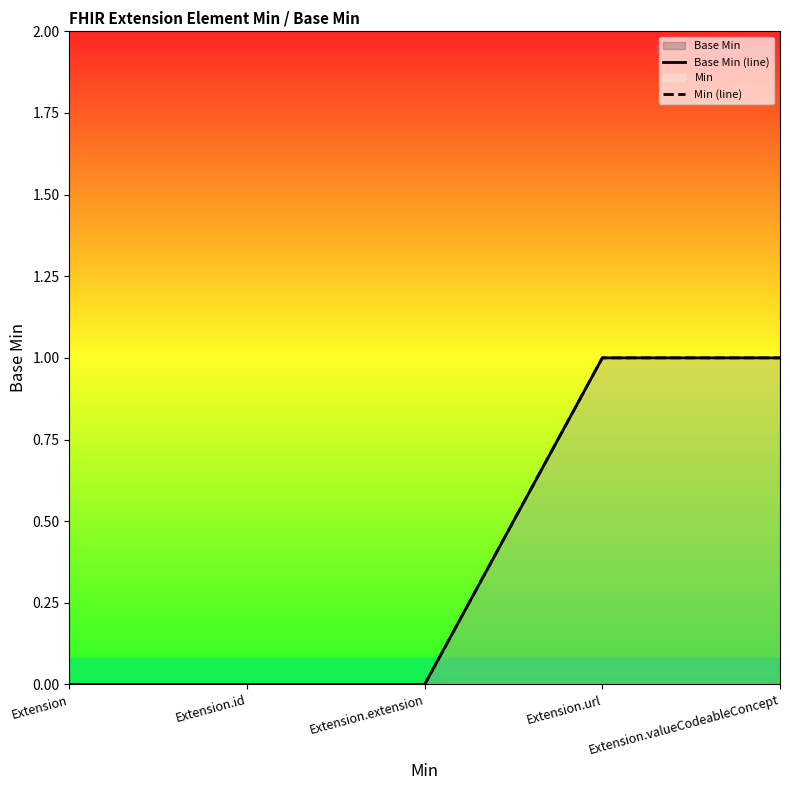

Which series changed the most between Extension.id and Extension.extension?

Base Min (line)